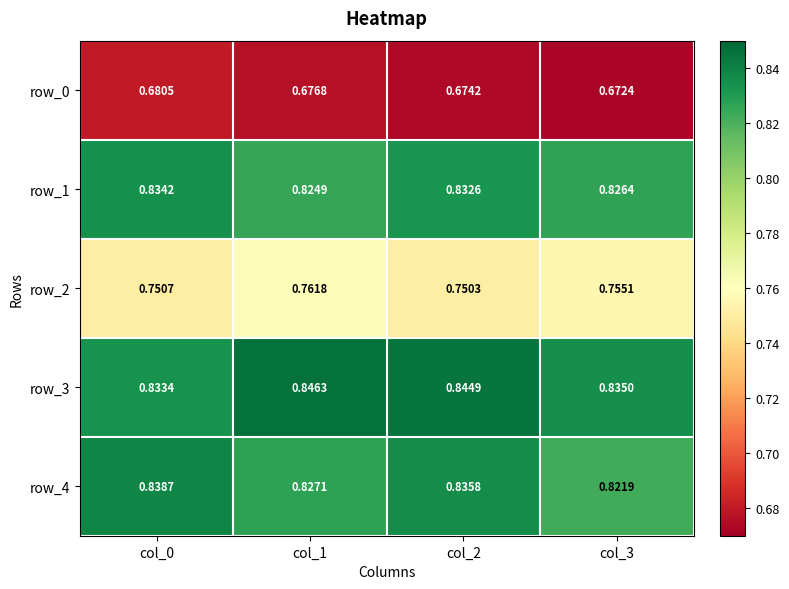

Rank the series at col_1 from highest to lowest value.

row_3, row_4, row_1, row_2, row_0